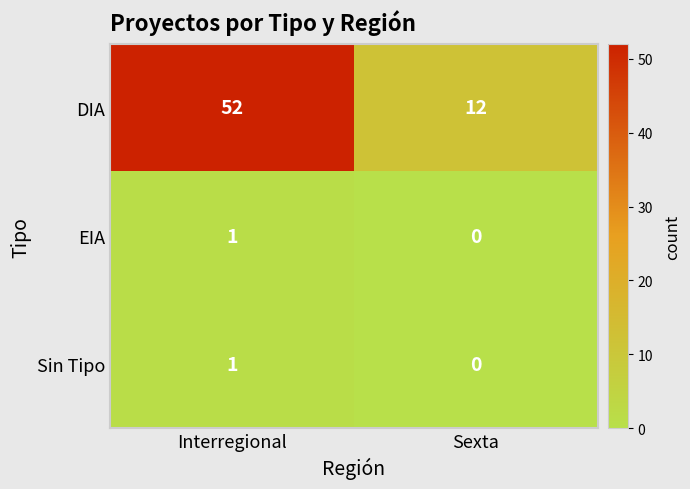

Which series changed the most between Interregional and Sexta?

DIA